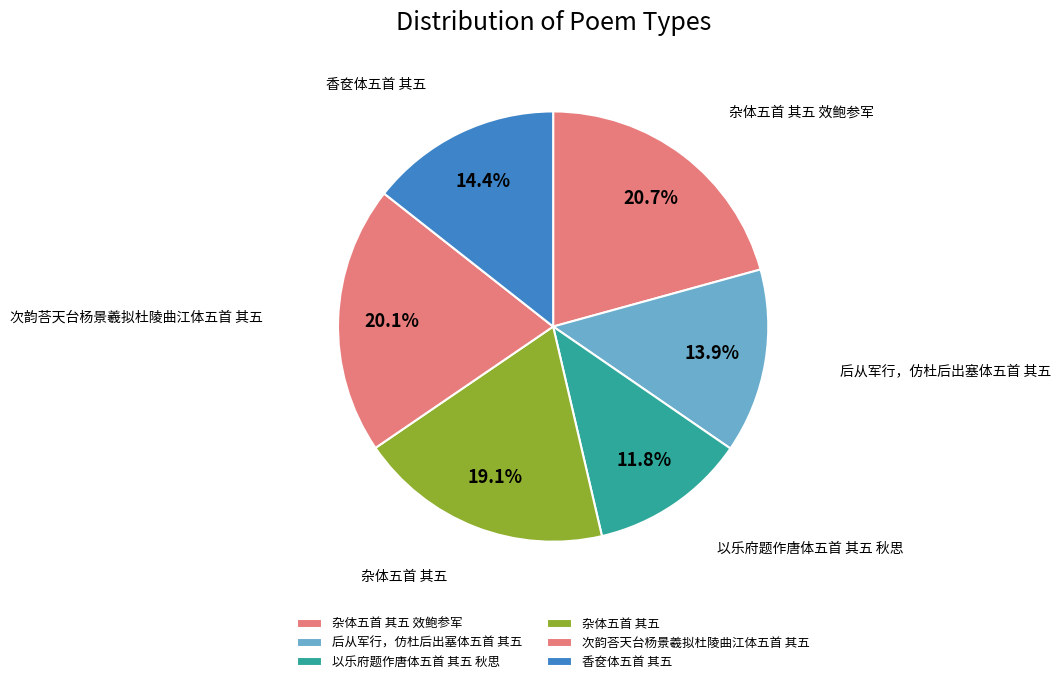

How many slices are in this pie chart?

6